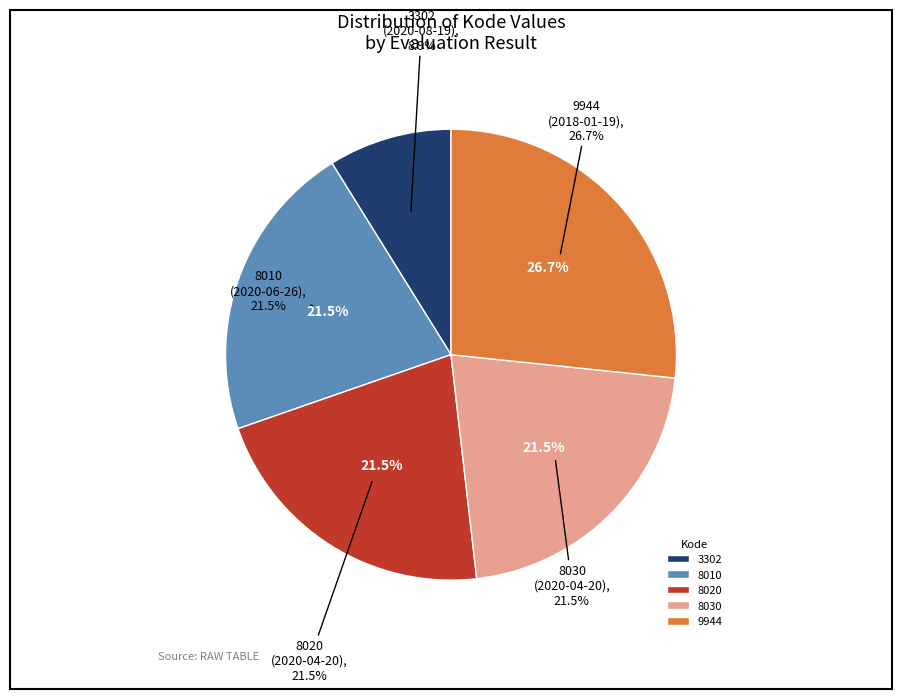

What percentage is the 8030 slice, to the nearest percent?

22%